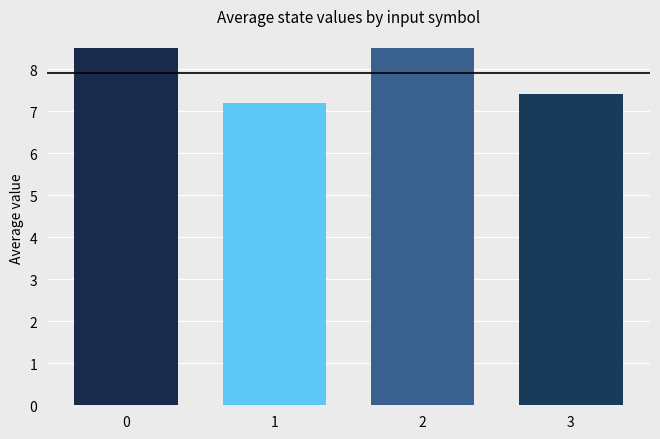

Reading left to right, what are all the values shown in this chart?

8.5	7.2	8.5	7.4